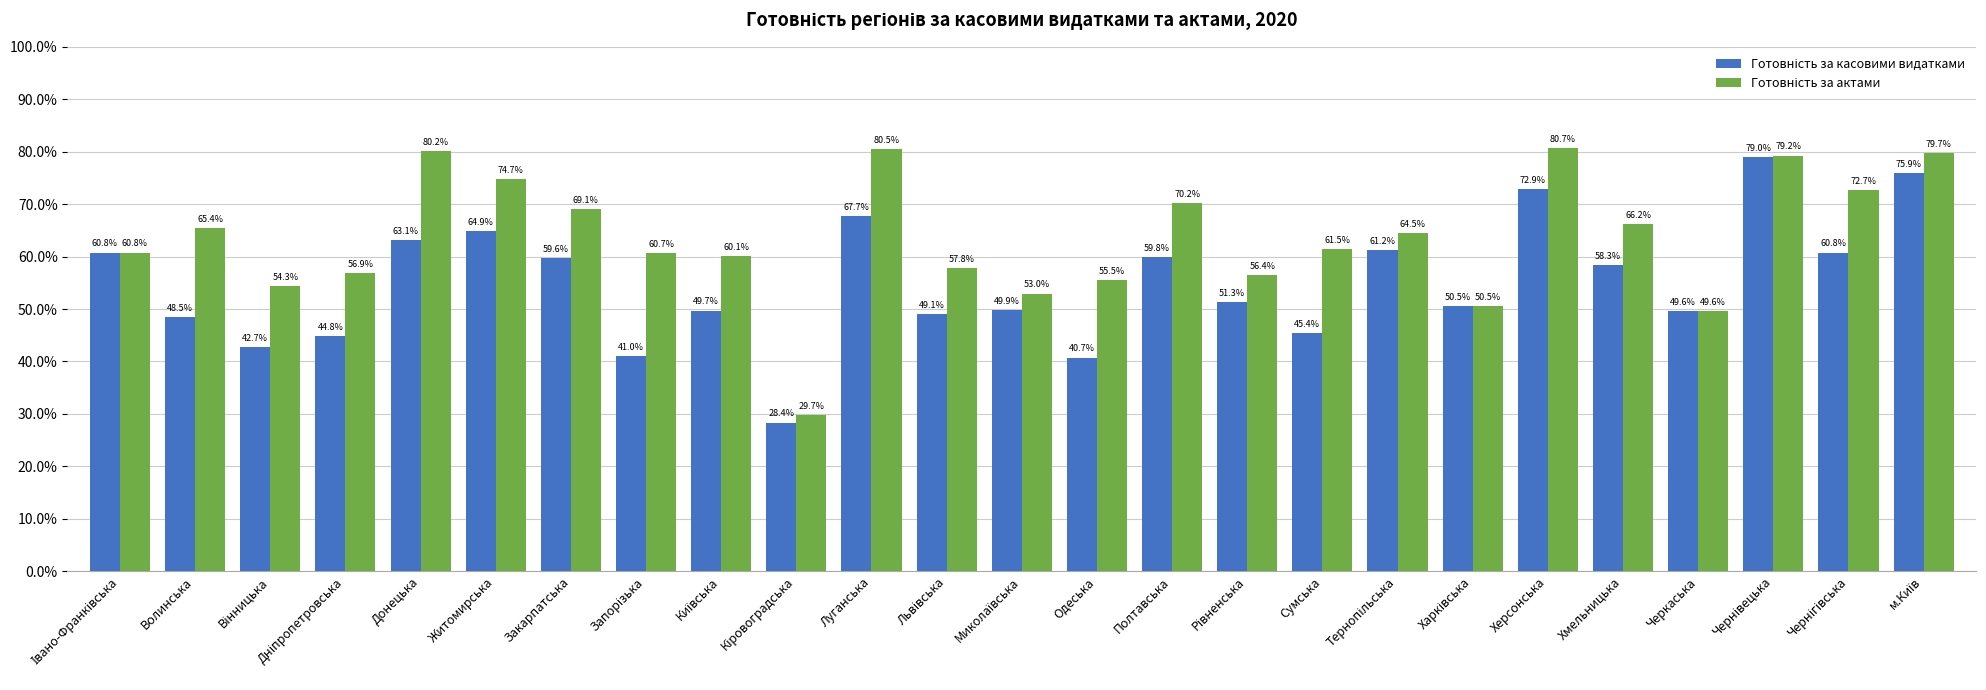

What is the spread (max minus min) of values at Донецька?

17.1